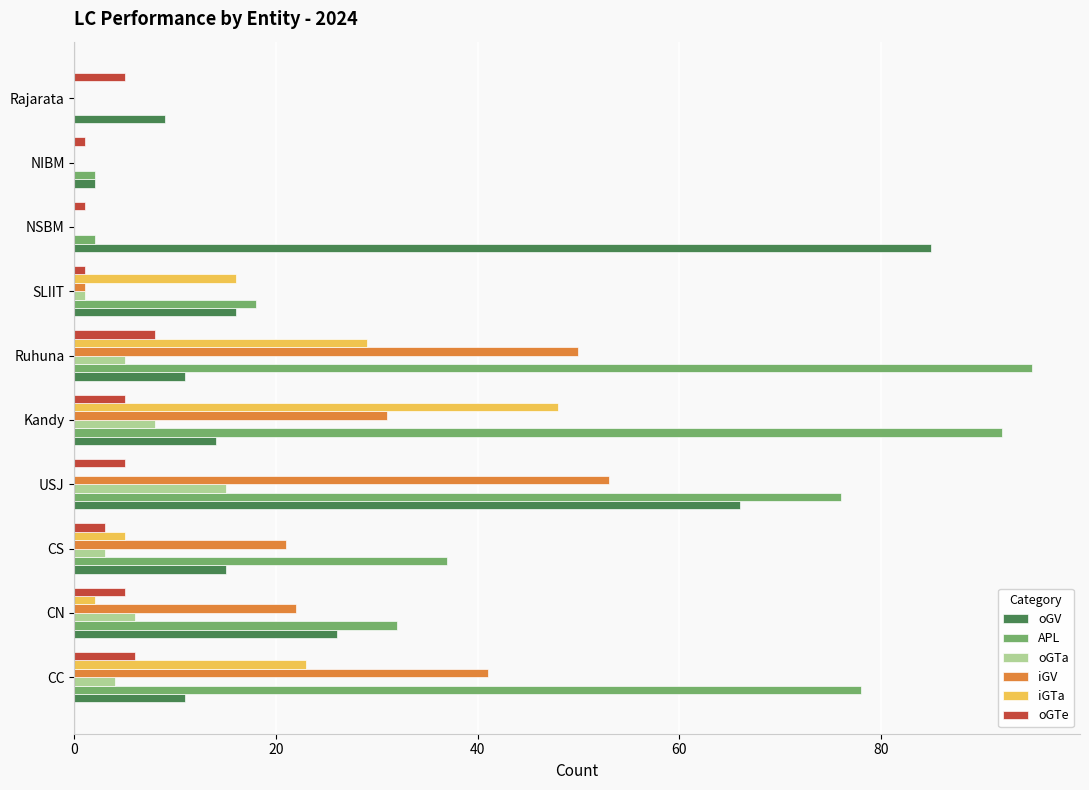

Is the value of APL at USJ greater than the value of iGTa at USJ?

Yes